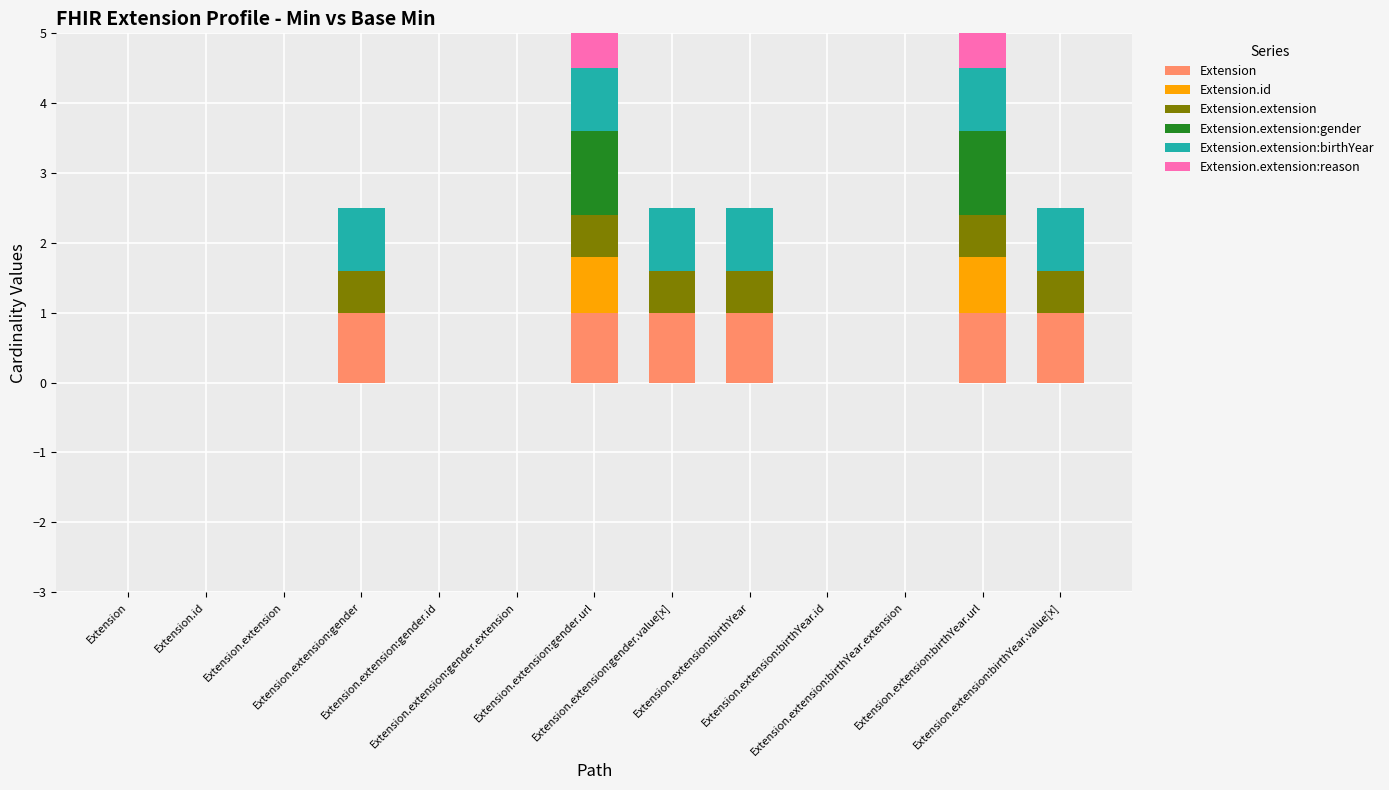

What position from the left is Extension.id?

2